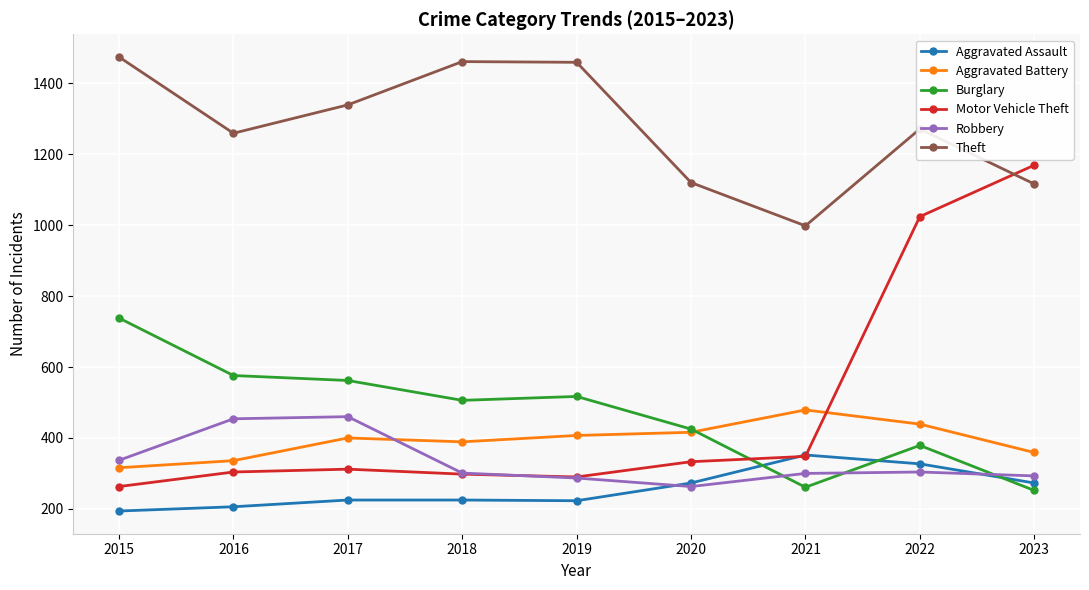

How many distinct data groups are displayed?

6